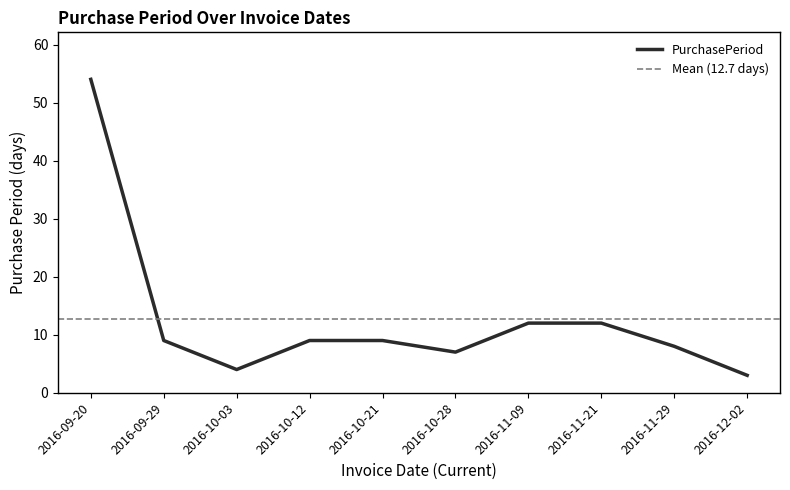

What is the minimum value shown in the chart?

3